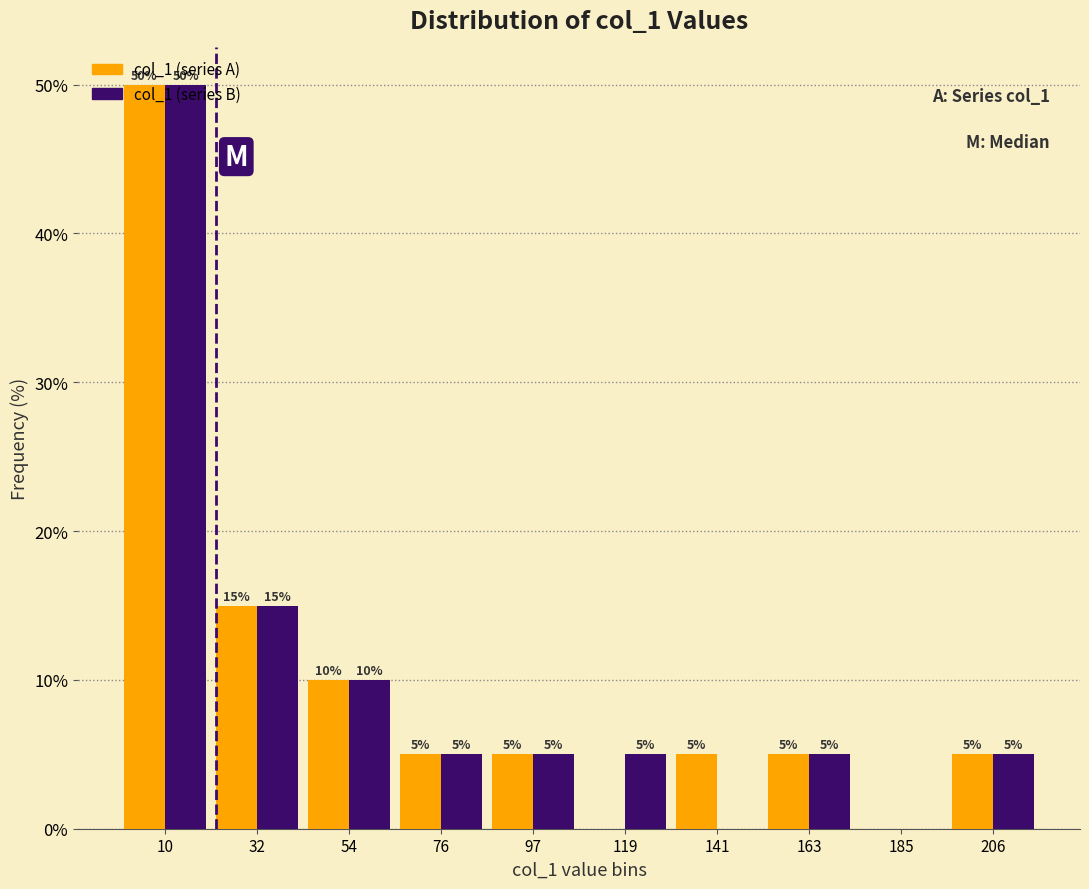

In the col_1 (series A) series, which range on the x-axis has the tallest bar?

0 to 20